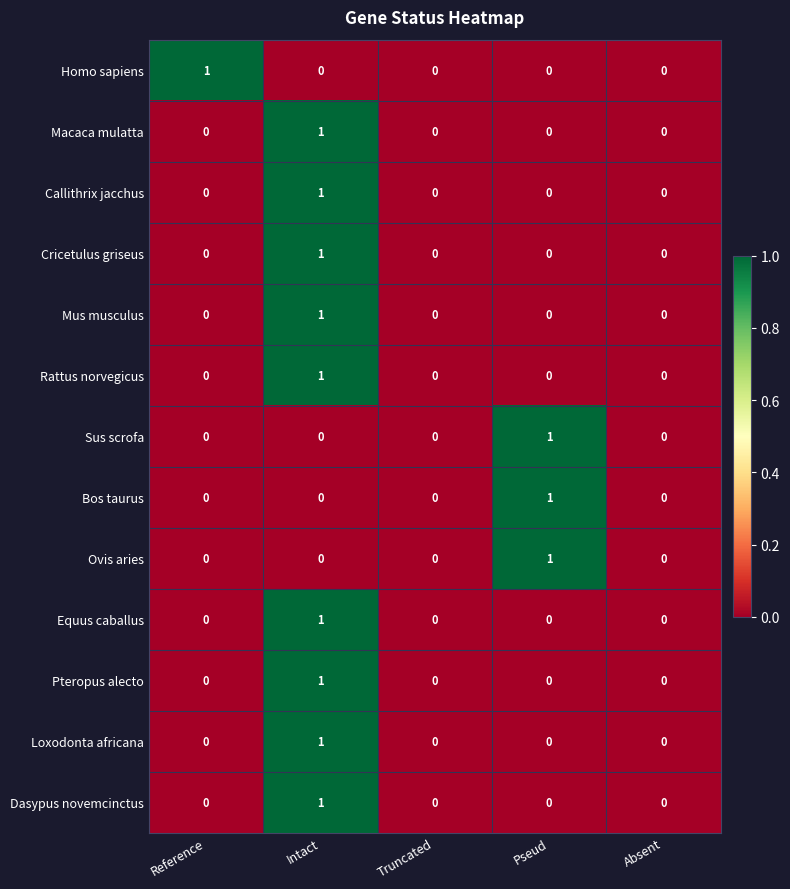

At which category is the sum across all series the highest?

Intact